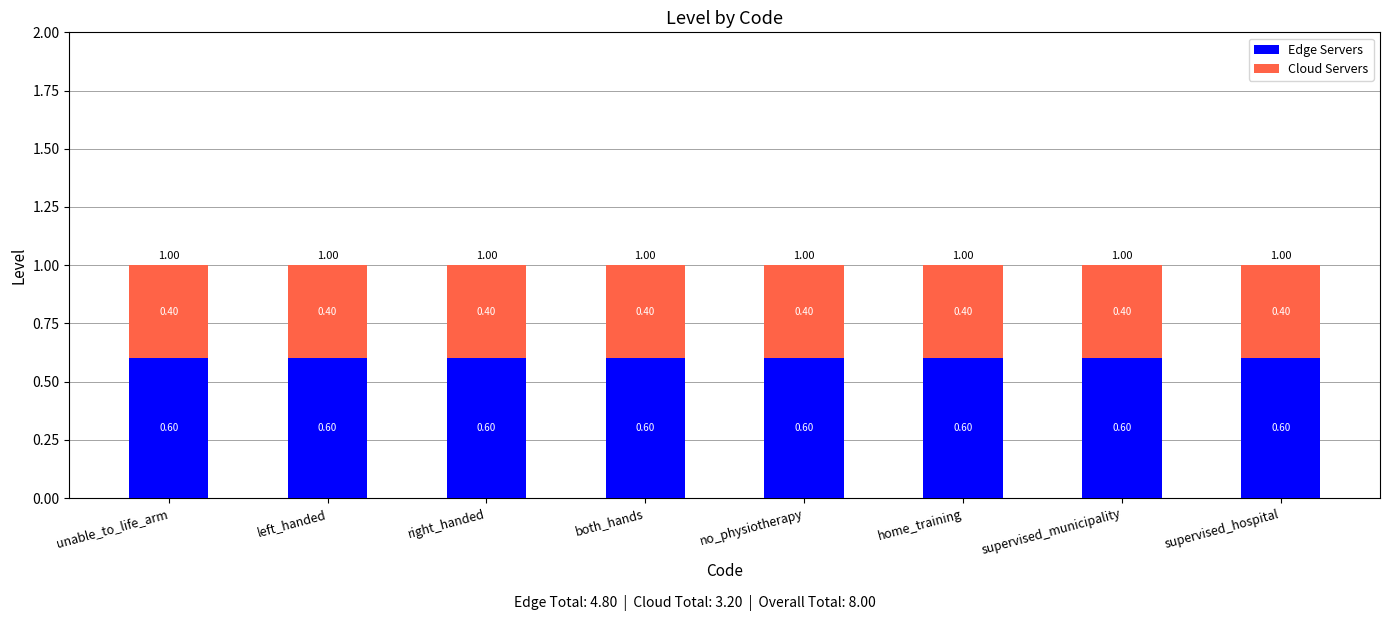

What is the total value across all series at both_hands?

1.0